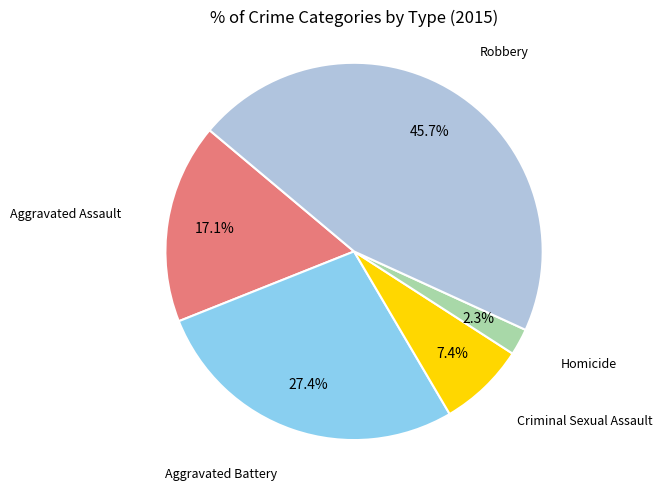

Is there a majority slice in this chart?

No